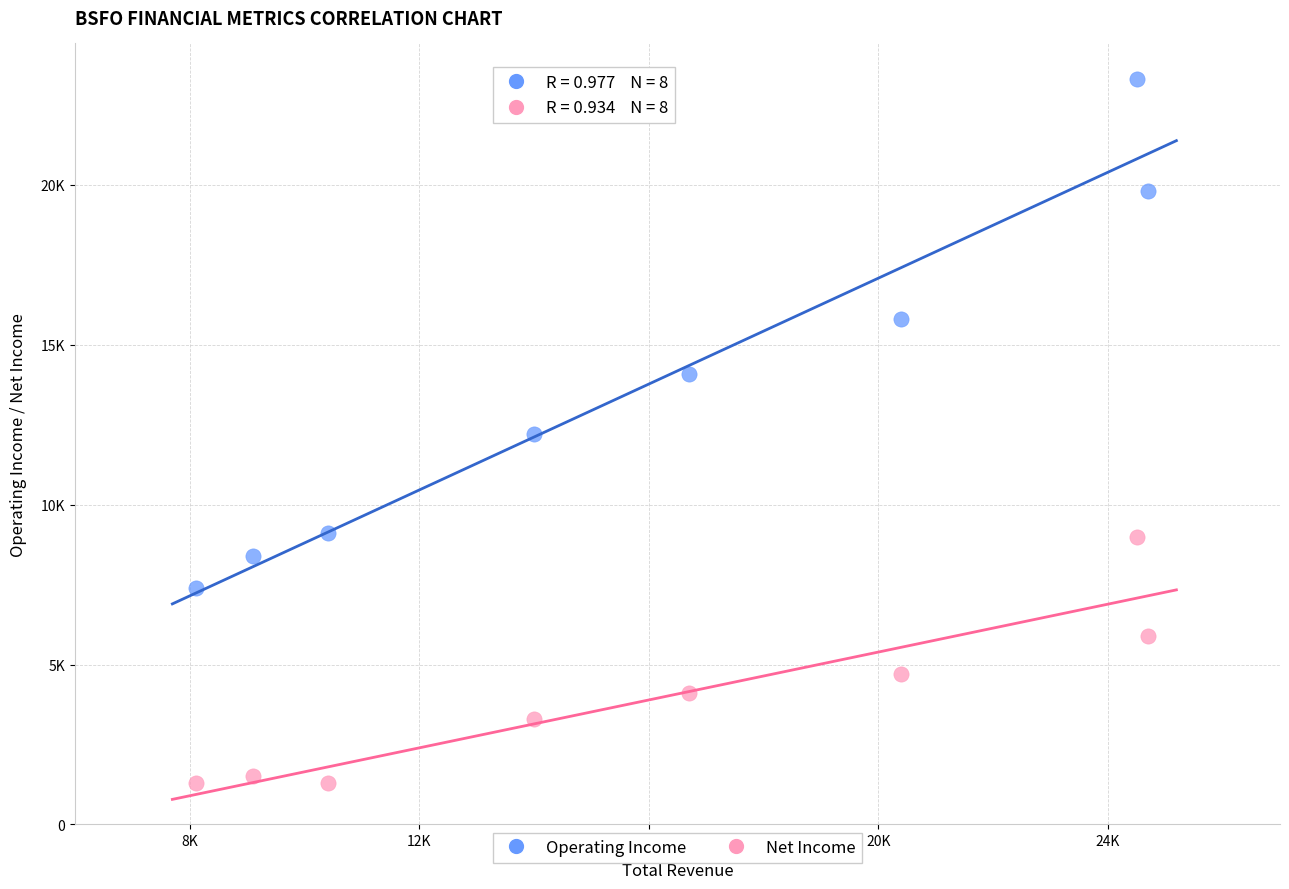

Which series has the widest spread of Y values?

Operating Income